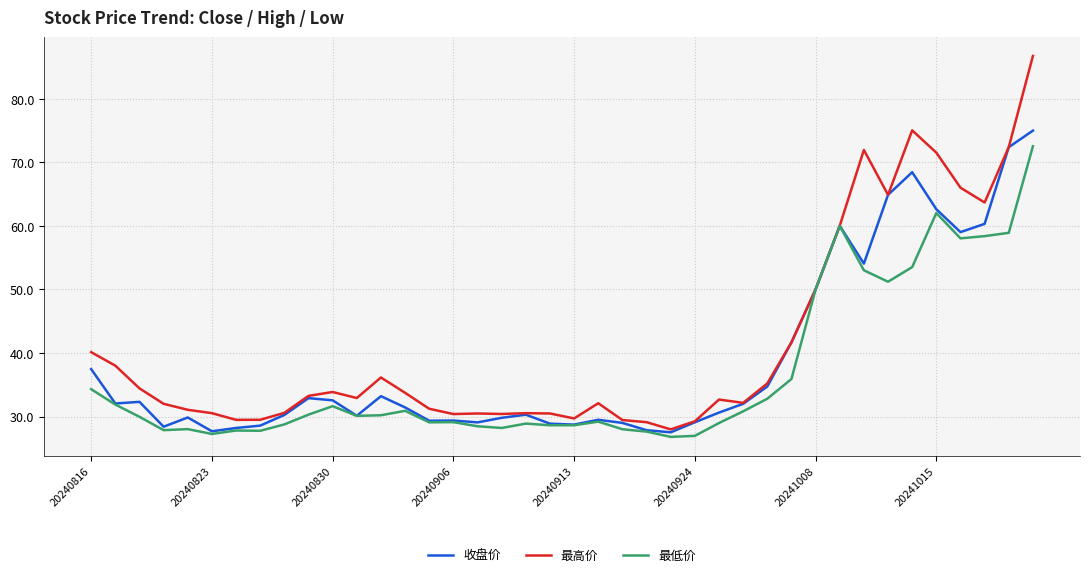

Which series has the widest spread of values?

最高价